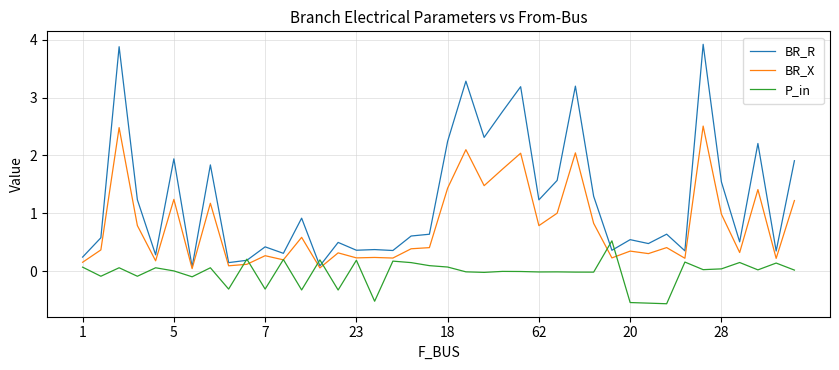

What is the greatest value displayed?

3.9